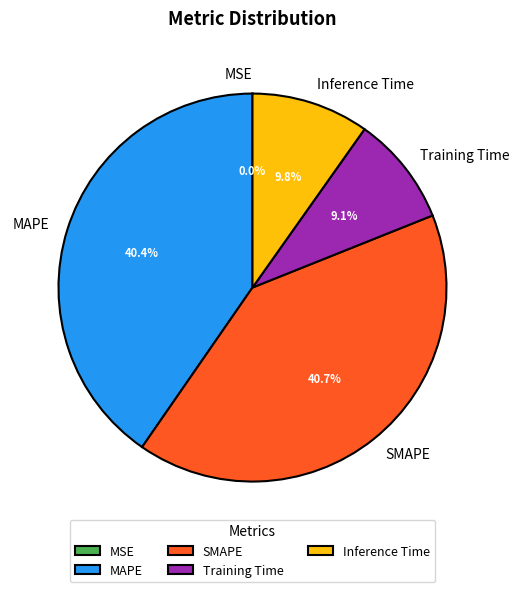

Between Training Time and MAPE, which is larger?

MAPE